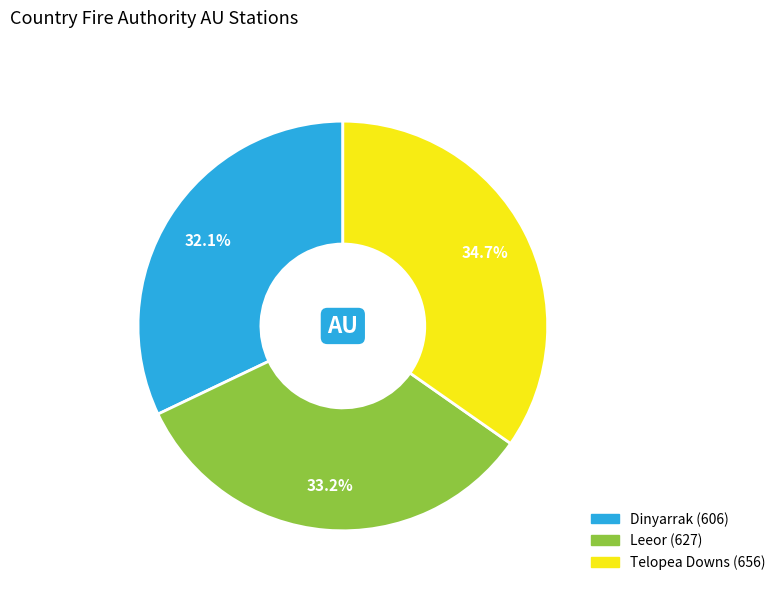

Is there a majority slice in this chart?

No